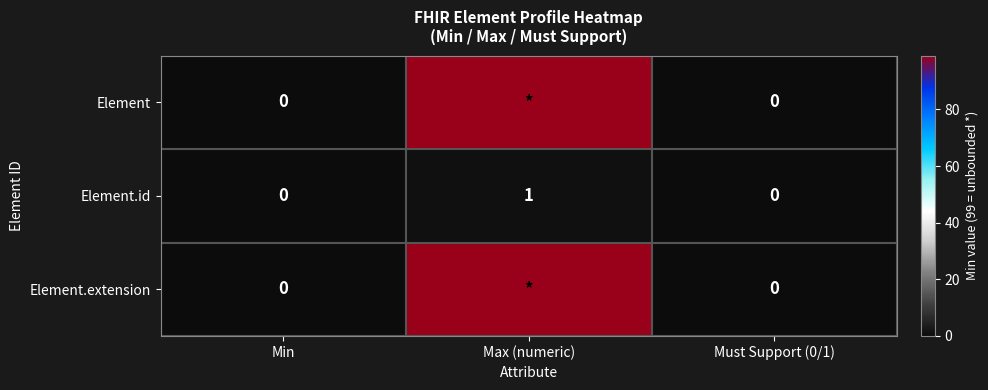

Is it true that Element.id equals 0 at Must Support (0/1)?

True